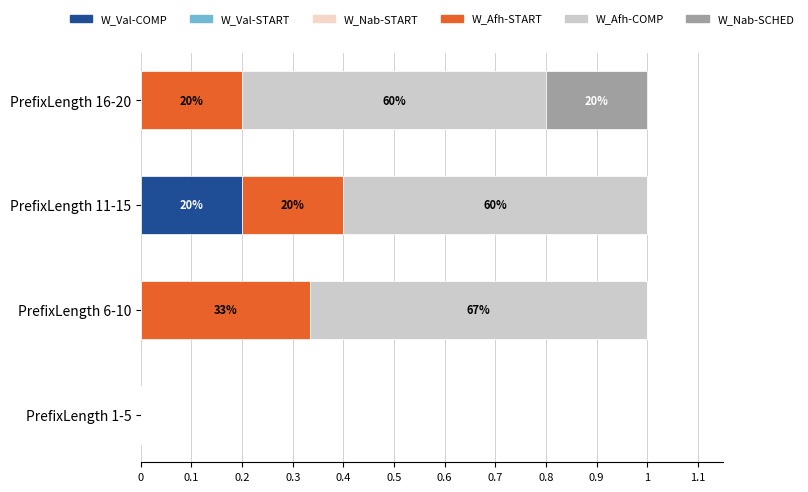

How many bars are there in total?

24